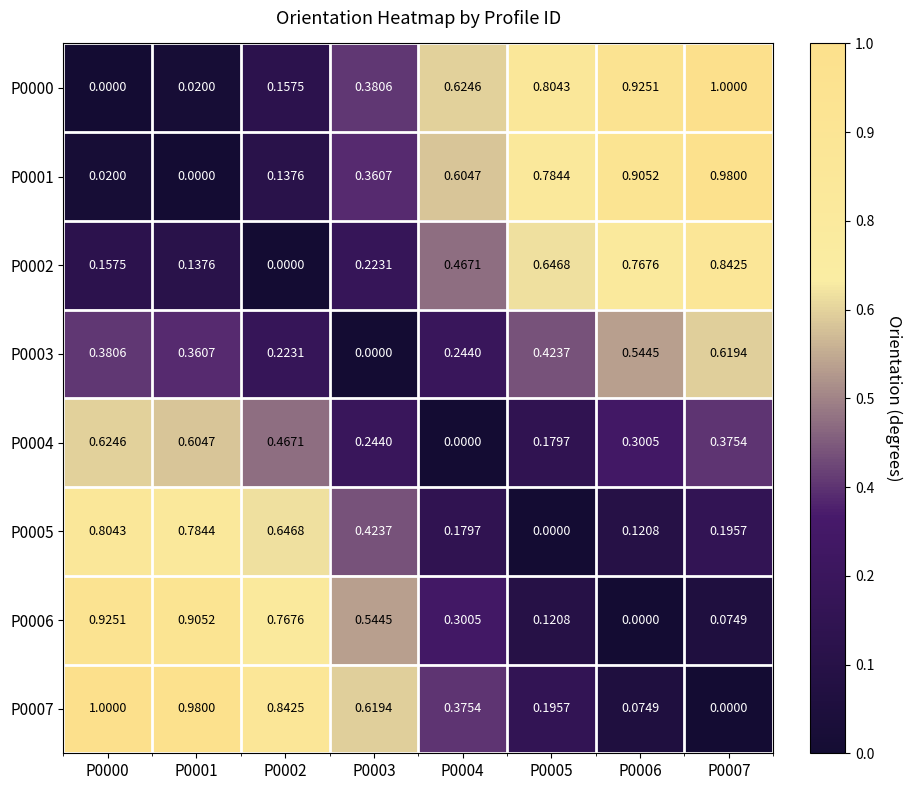

Is the value of P0005 at P0003 greater than the value of P0004 at P0000?

No